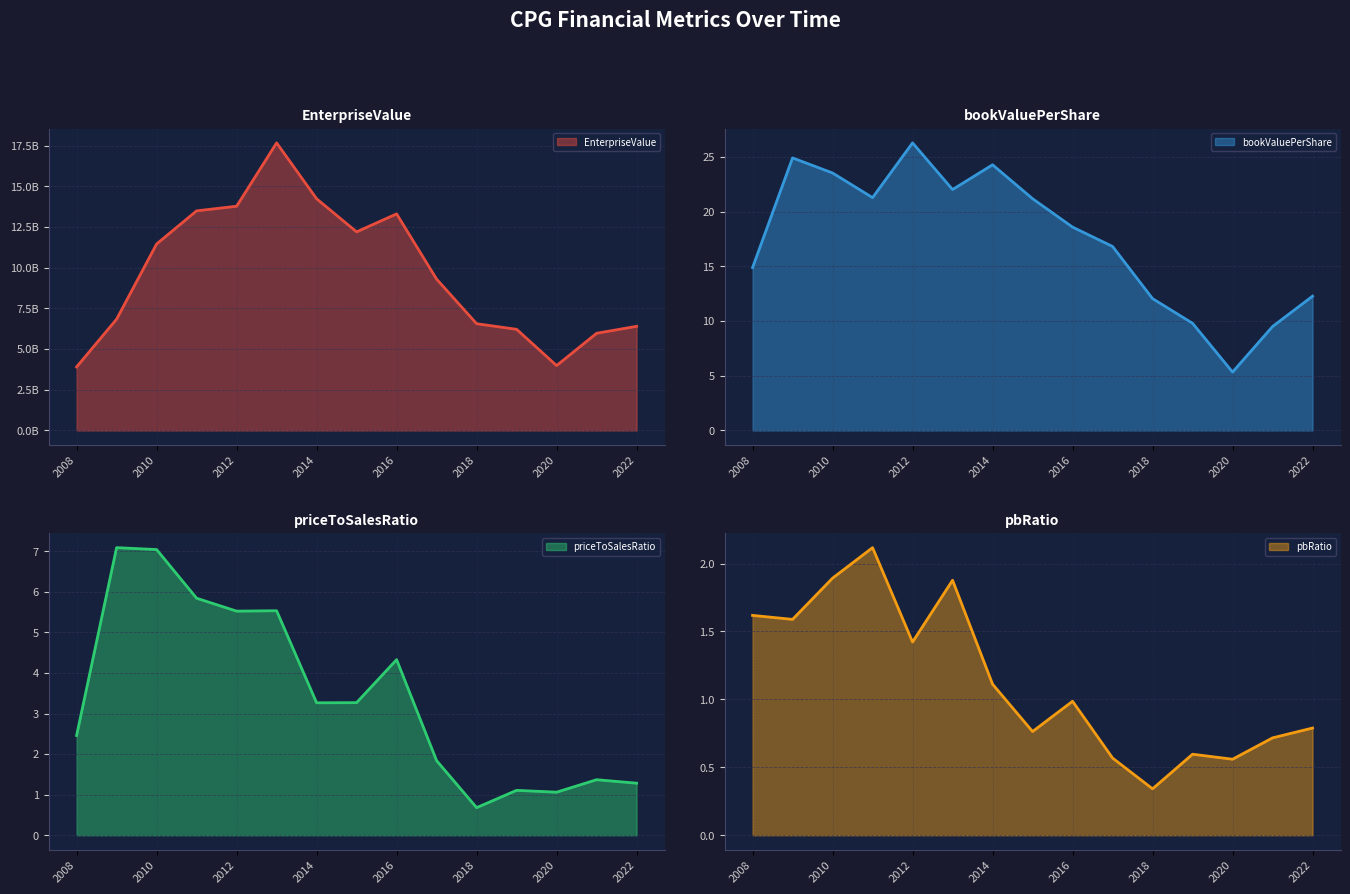

In priceToSalesRatio, how many points are higher than both neighbors (excluding endpoints)?

5